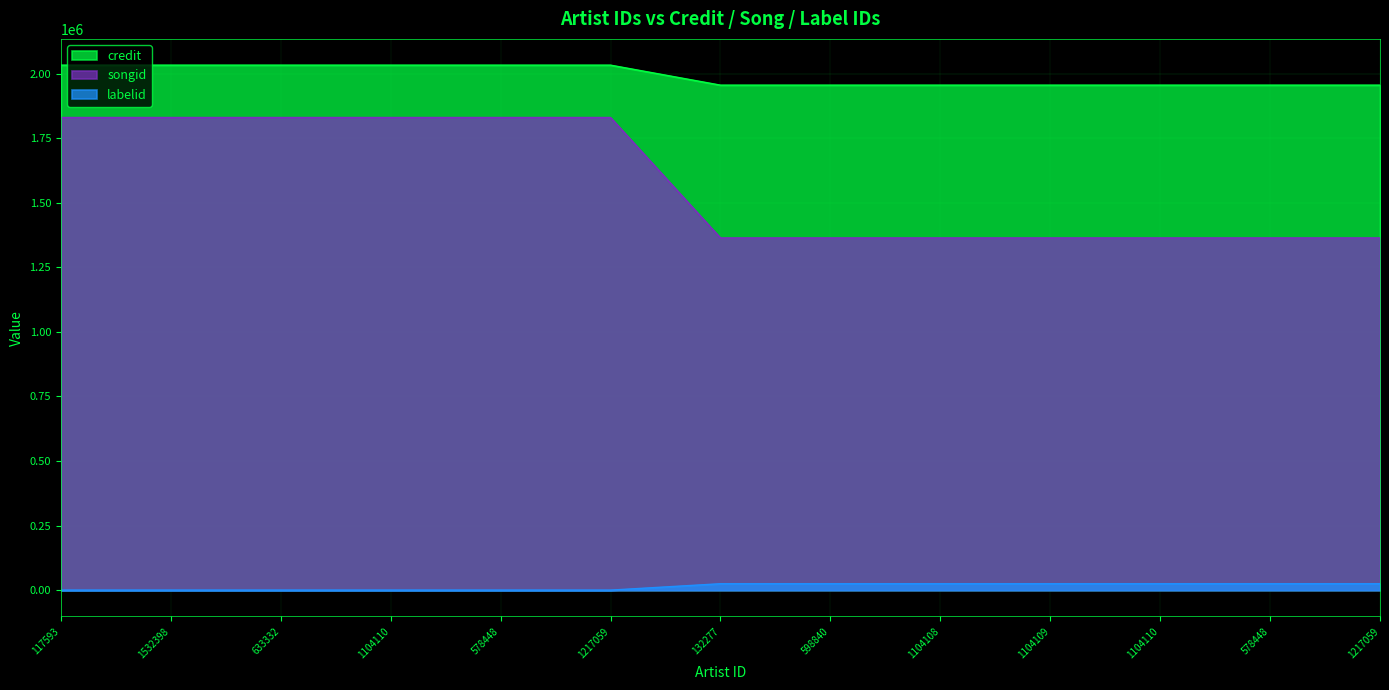

Which label corresponds to the smallest value in the chart?

117593